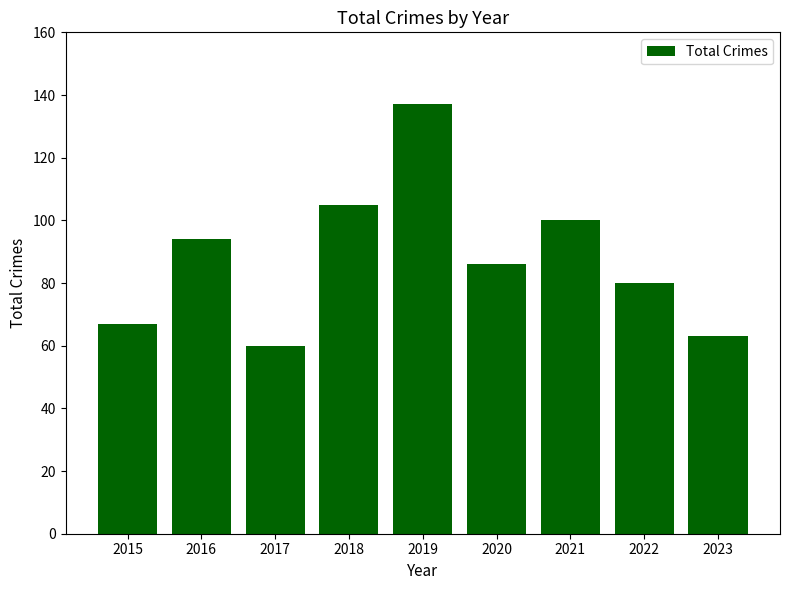

What is the difference between the second highest and minimum values?

45